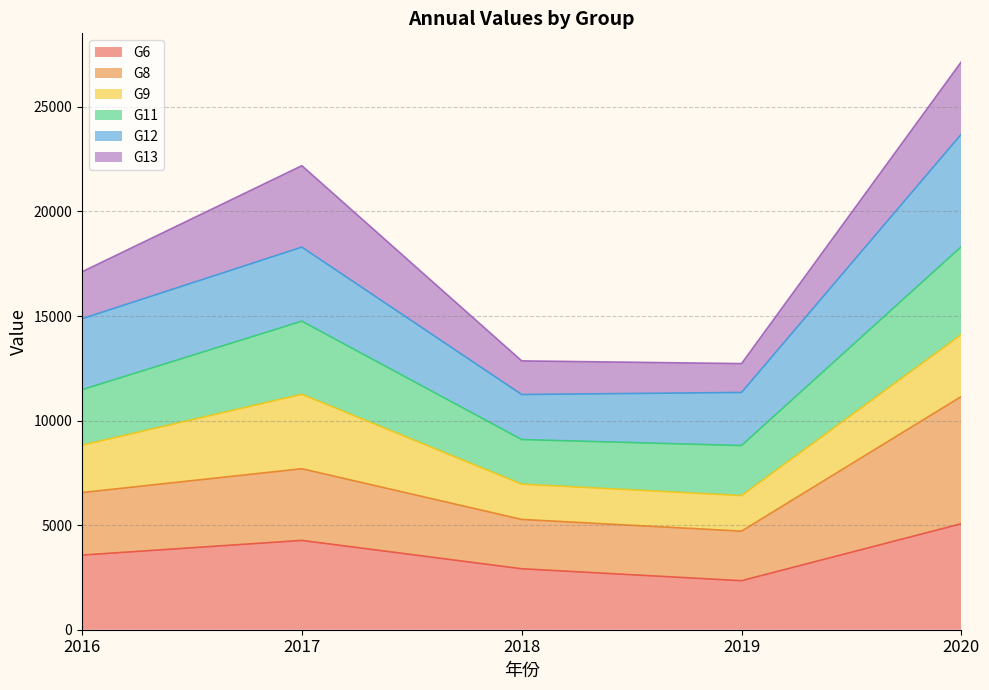

At which category is the sum across all series the highest?

2020